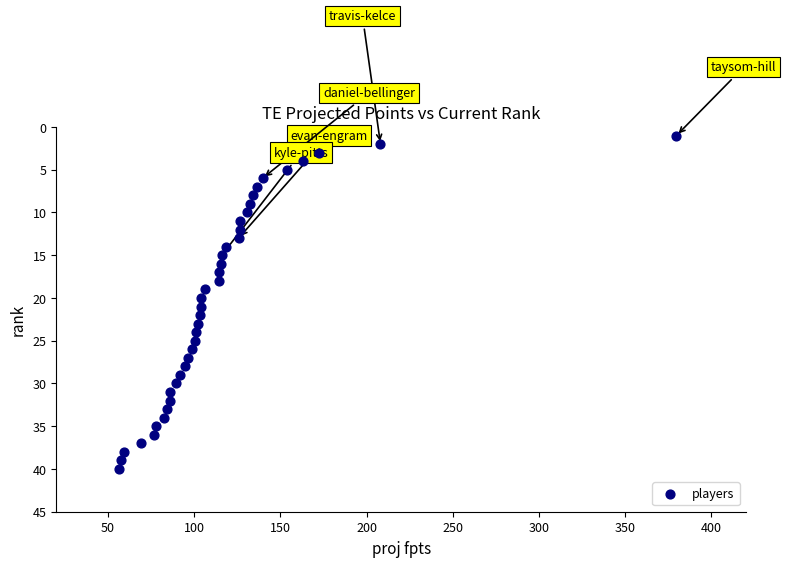

What is the range of Y values (max minus min)?

39